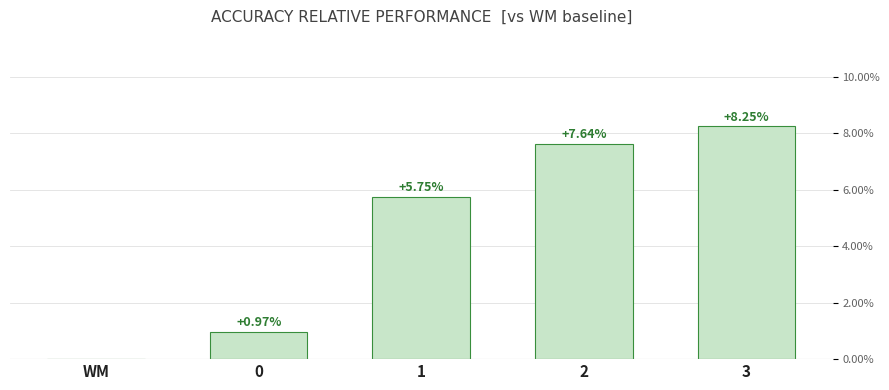

What is the change in value from 0 to 2?

+6.7